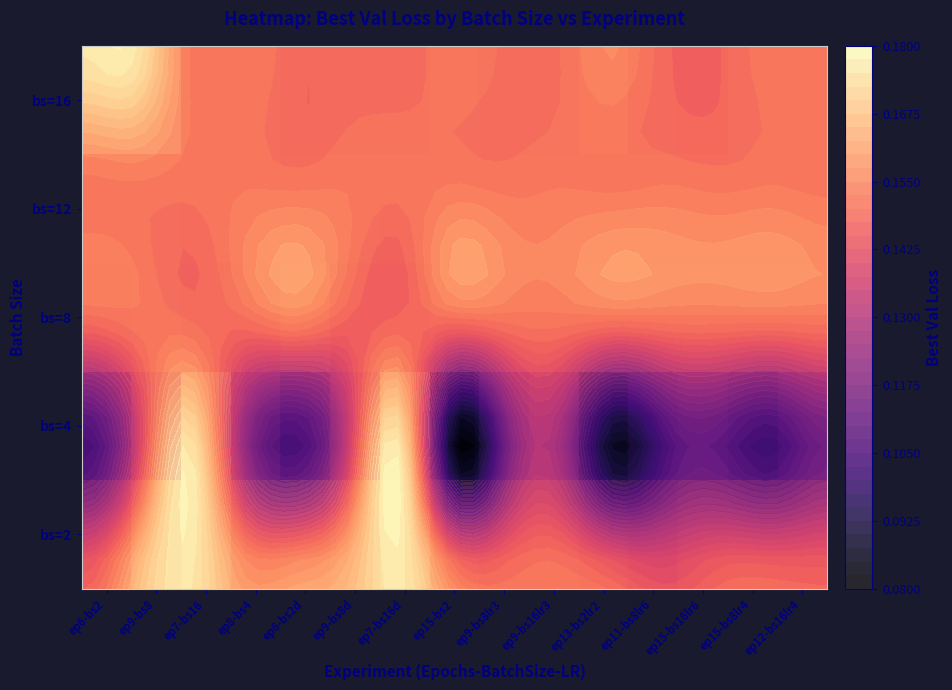

How many categories are shown in the chart?

15